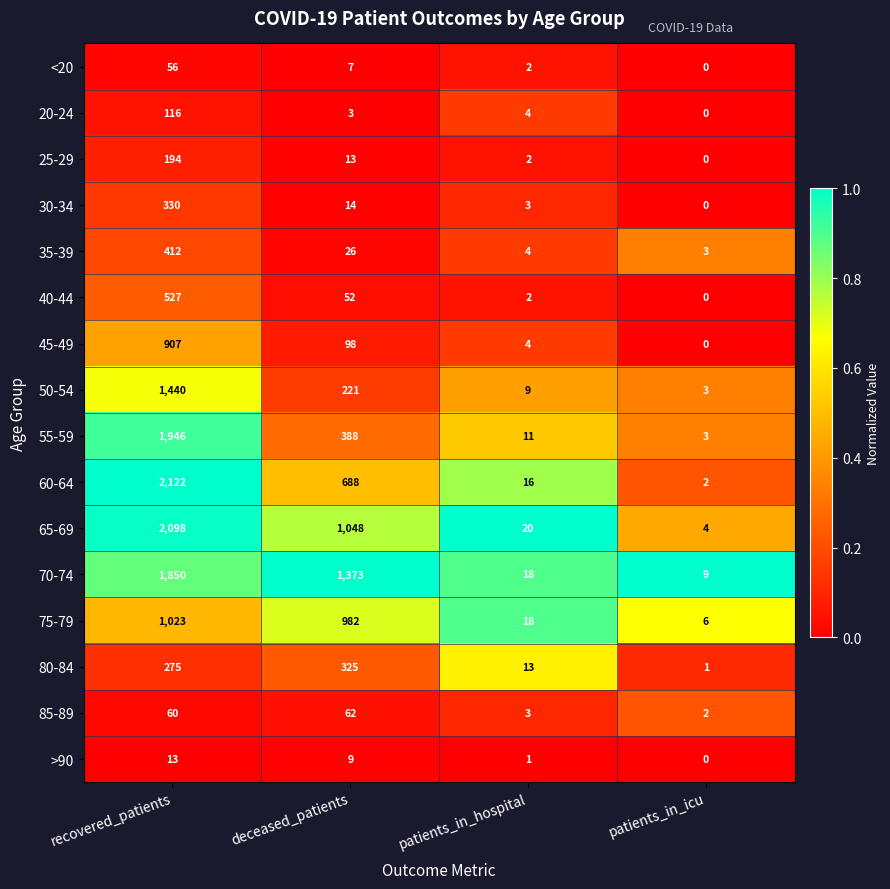

Which series has the widest spread of values?

60-64